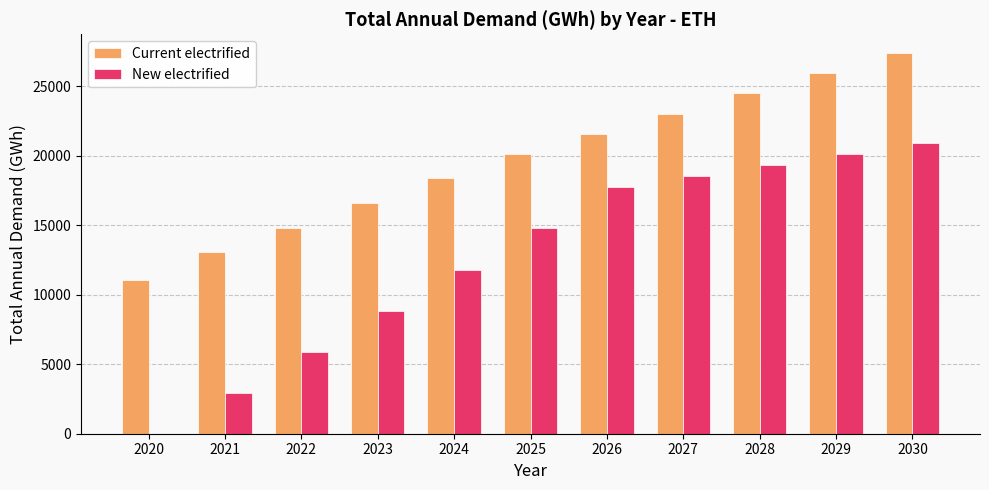

What is the sum of the Current electrified values at 2028 and 2020?

35543.8